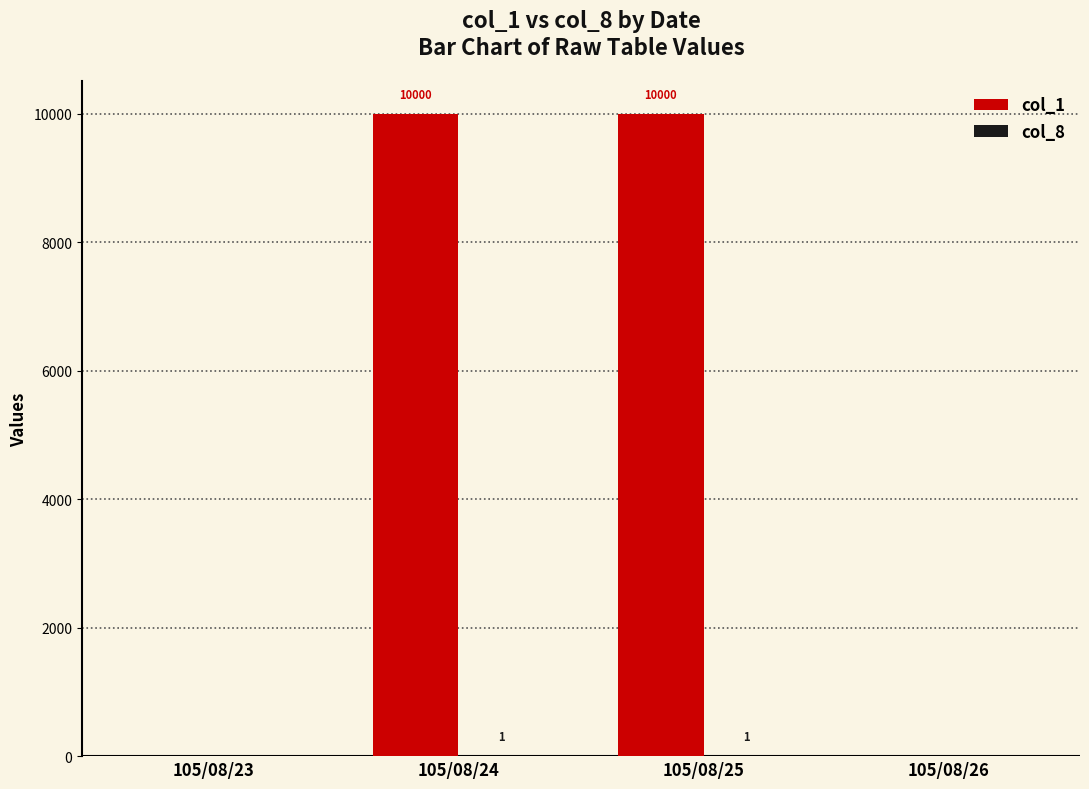

What is the greatest value displayed?

10000